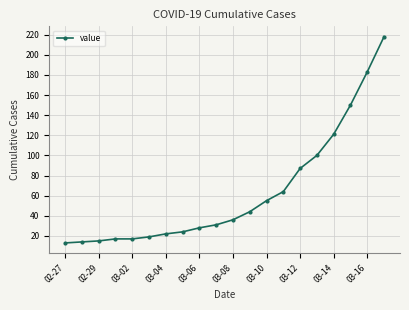

What is the value of the 7th point from the left?

22